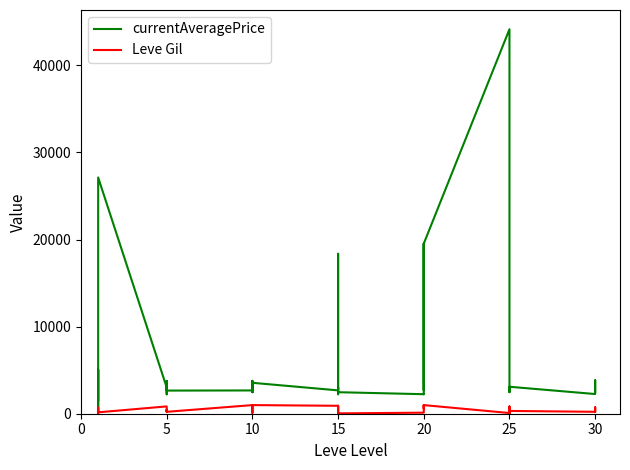

What is the sum of all currentAveragePrice values?

224446.2